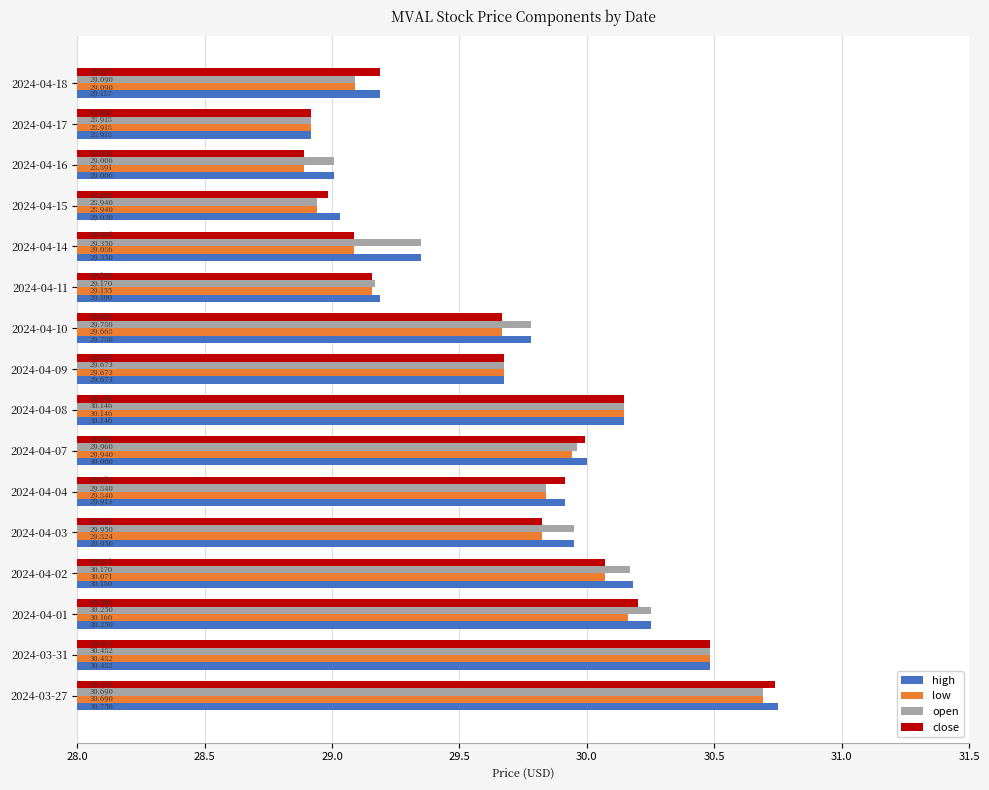

Is the value of low at 2024-04-01 greater than the value of open at 2024-03-31?

No